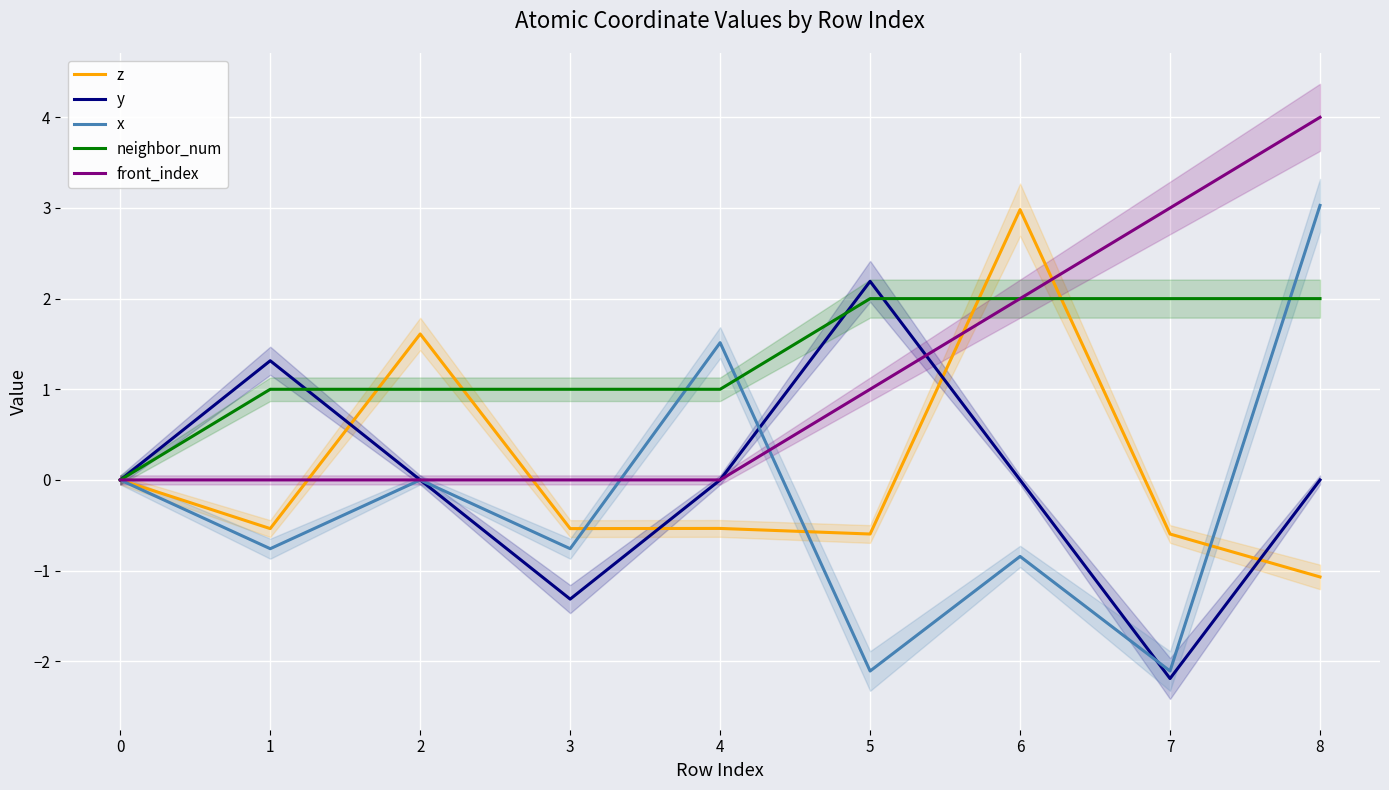

Is the value of front_index at 0 greater than the value of z at 5?

Yes